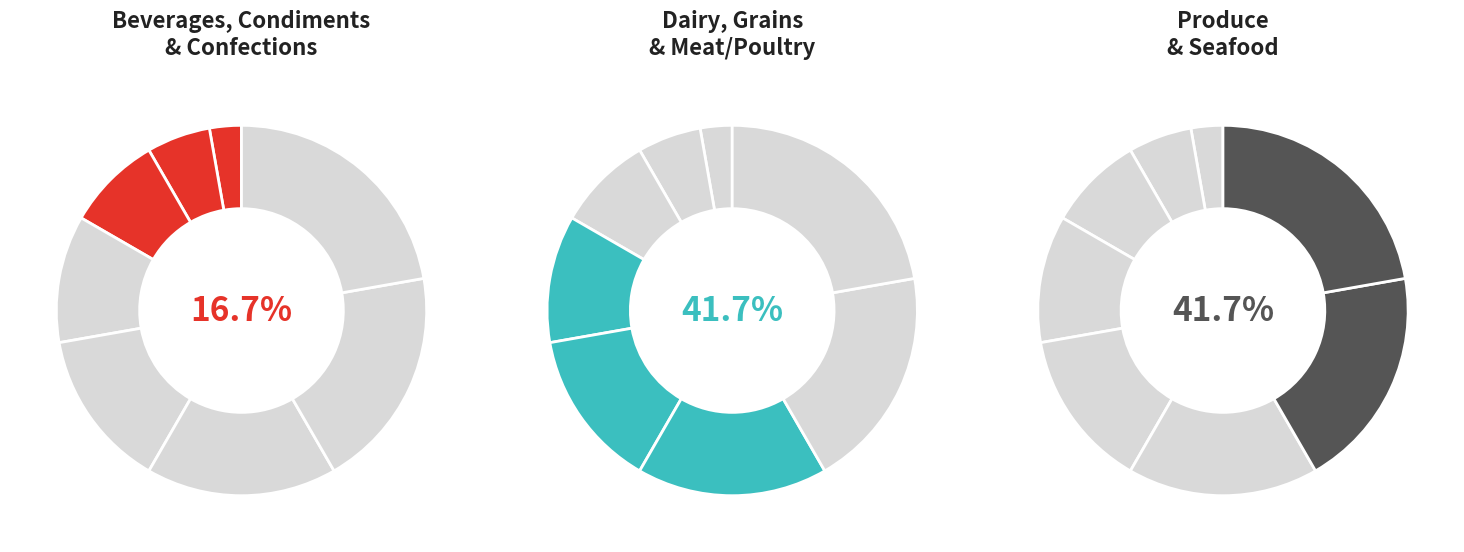

To the nearest percent, what percentage of the pie is Meat/Poultry?

17%